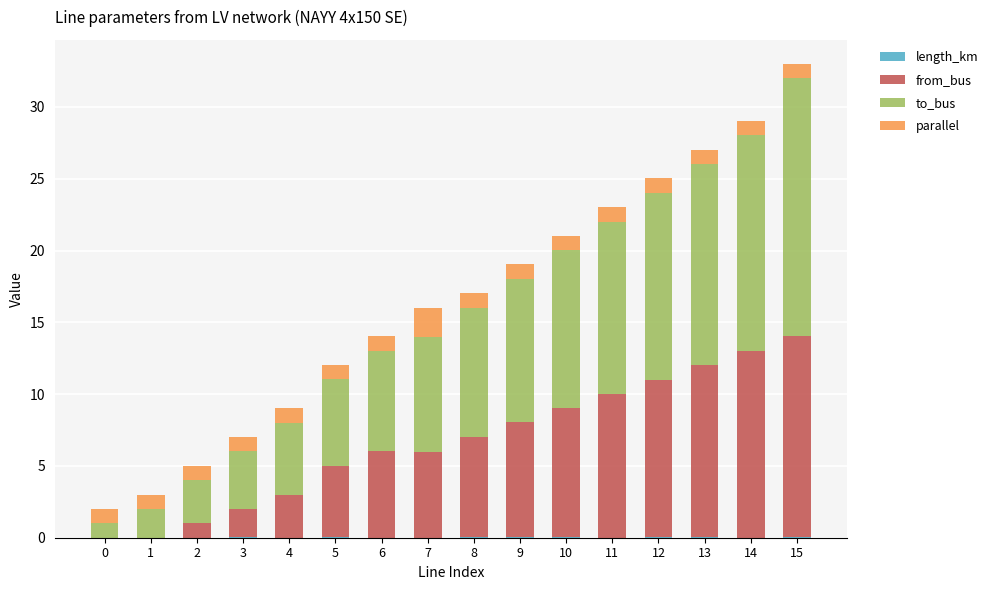

At which category is the sum across all series the highest?

15